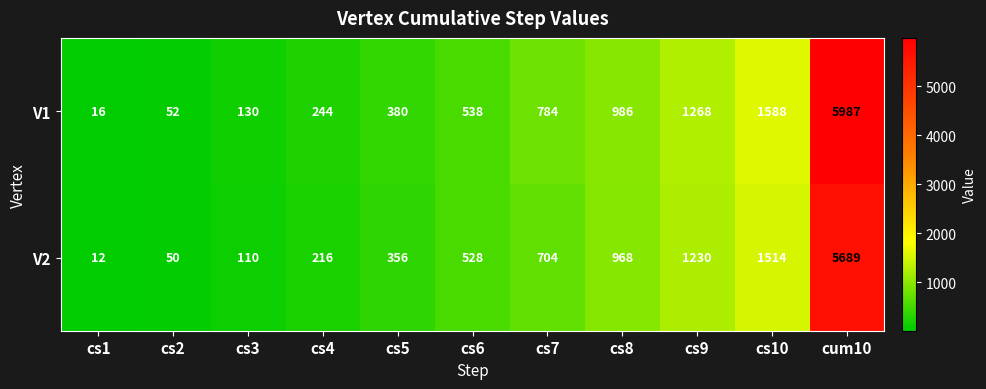

What is the total value across all series at cs7?

1488